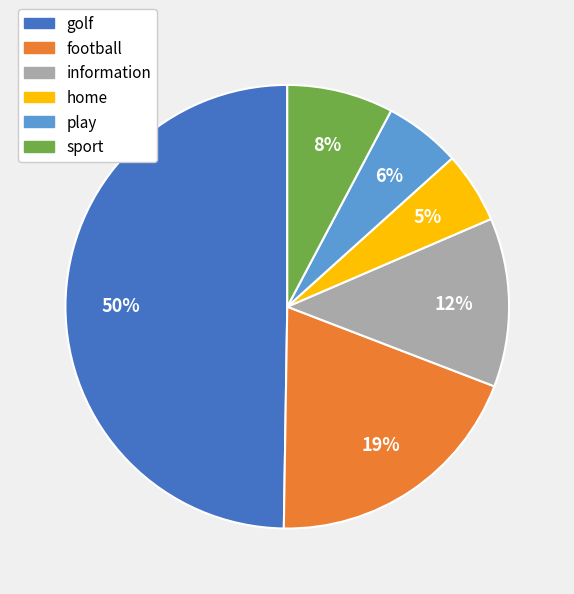

To the nearest percent, what is the combined percentage of football and sport?

27%